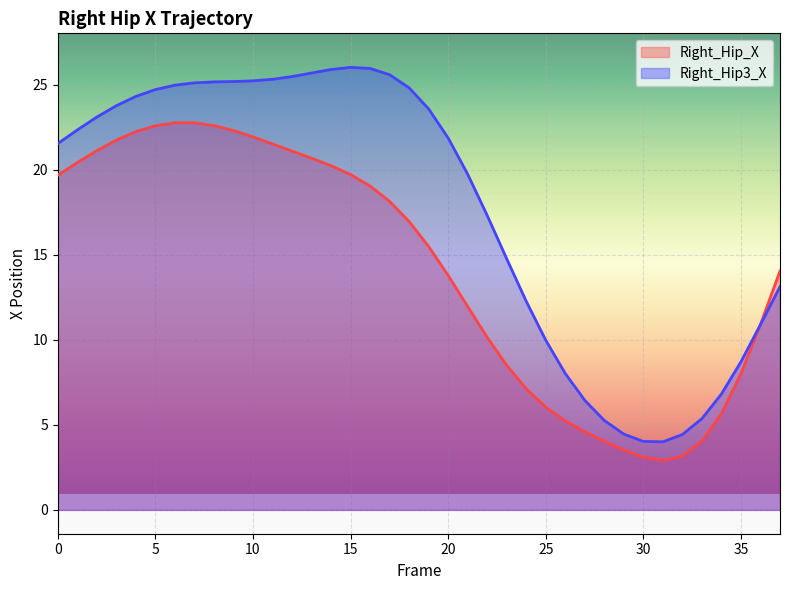

True or false: Right_Hip_X and Right_Hip3_X cross at least once.

True